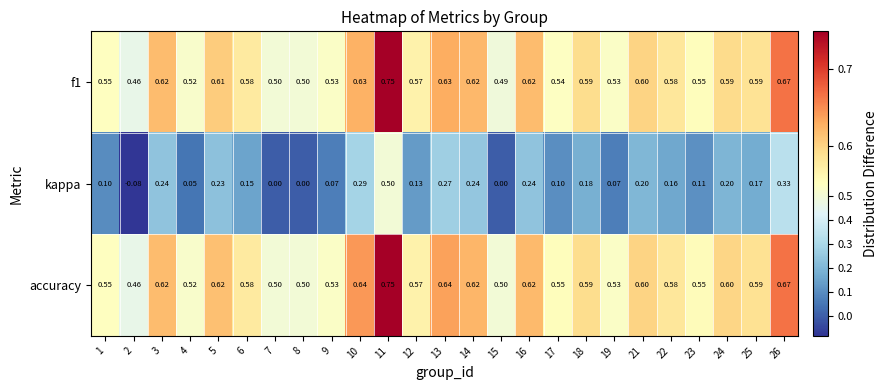

Which series has the widest spread of values?

kappa